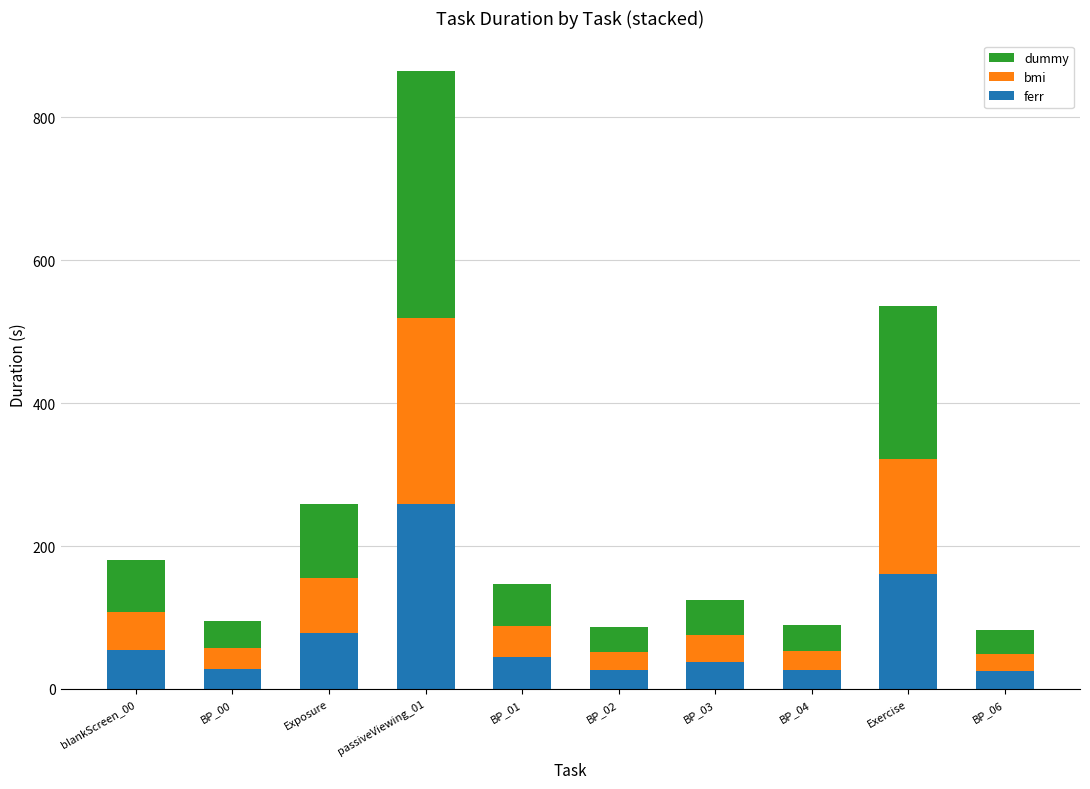

What is the minimum value for ferr?

24.6